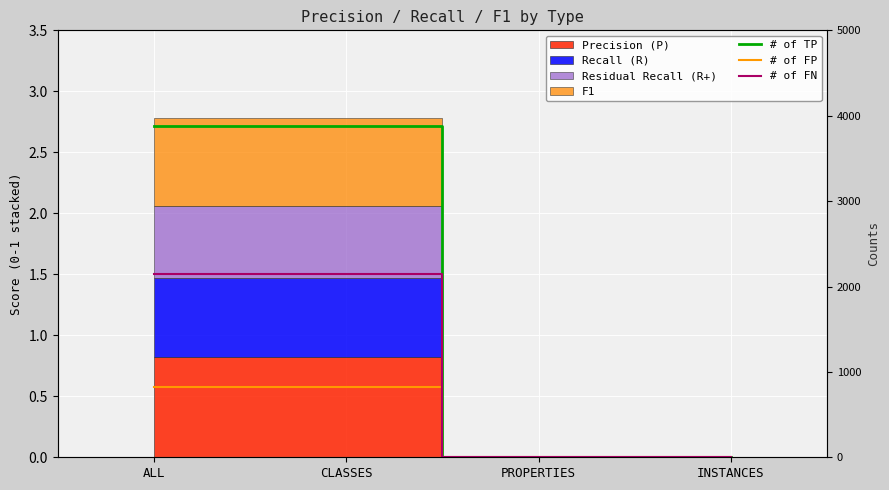

How many # of FN values are between 0 and 2145?

4